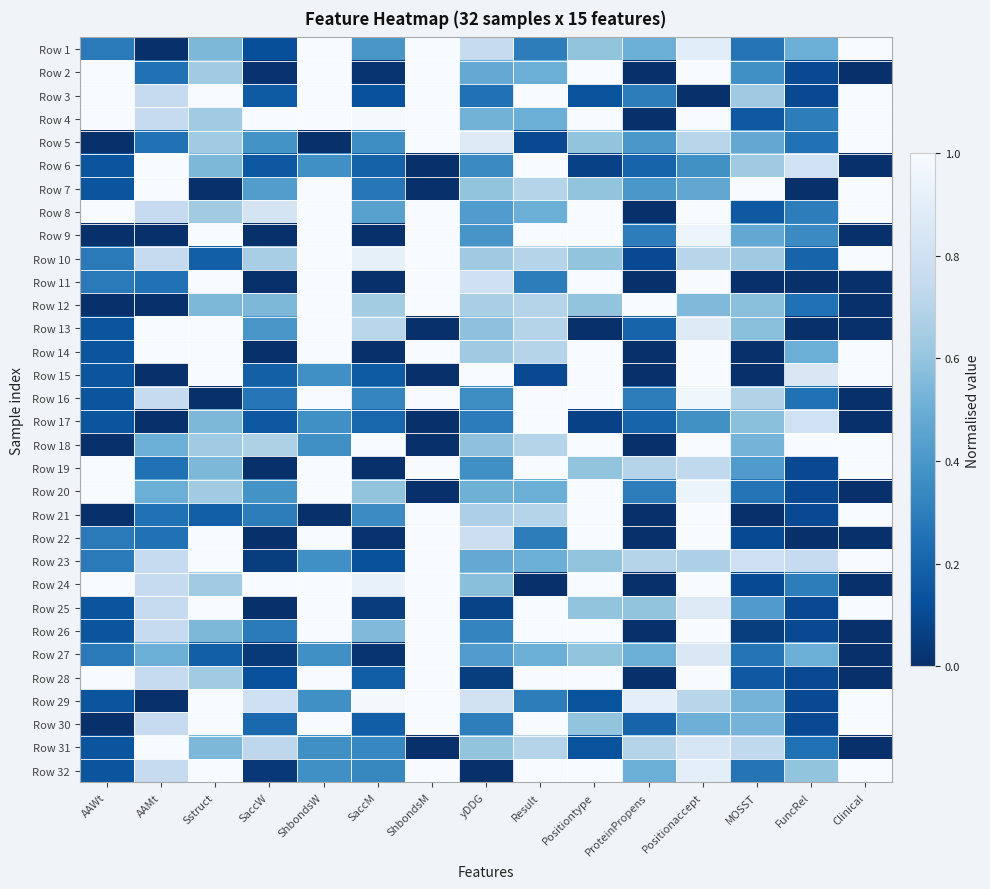

Between MOSST and Clinical, which series saw the biggest shift?

Row 14